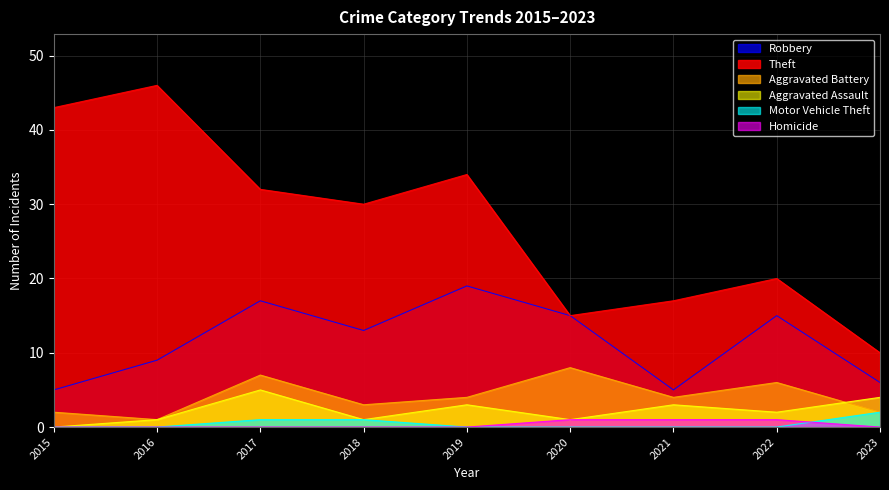

The Motor Vehicle Theft series shows 0 at 2019. True or false?

True